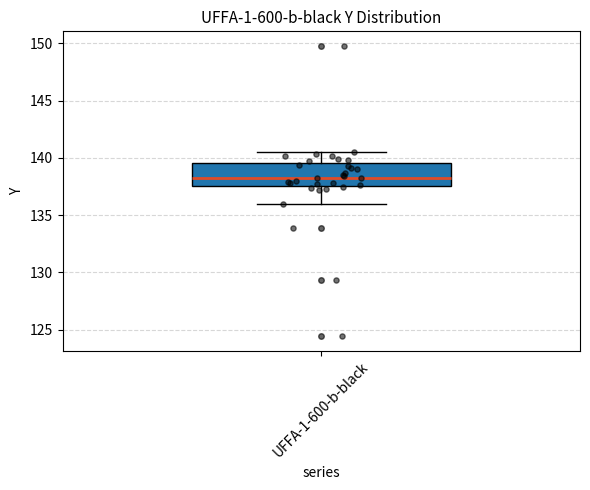

Read this box plot against the y-axis: the position of the median line, the range covered by the box, and the ends of both whiskers. The values are not printed on the chart, so give them approximately, as read against the axis.

median 138.5, box 137.5 to 139.5, whiskers 136.0 to 140.5